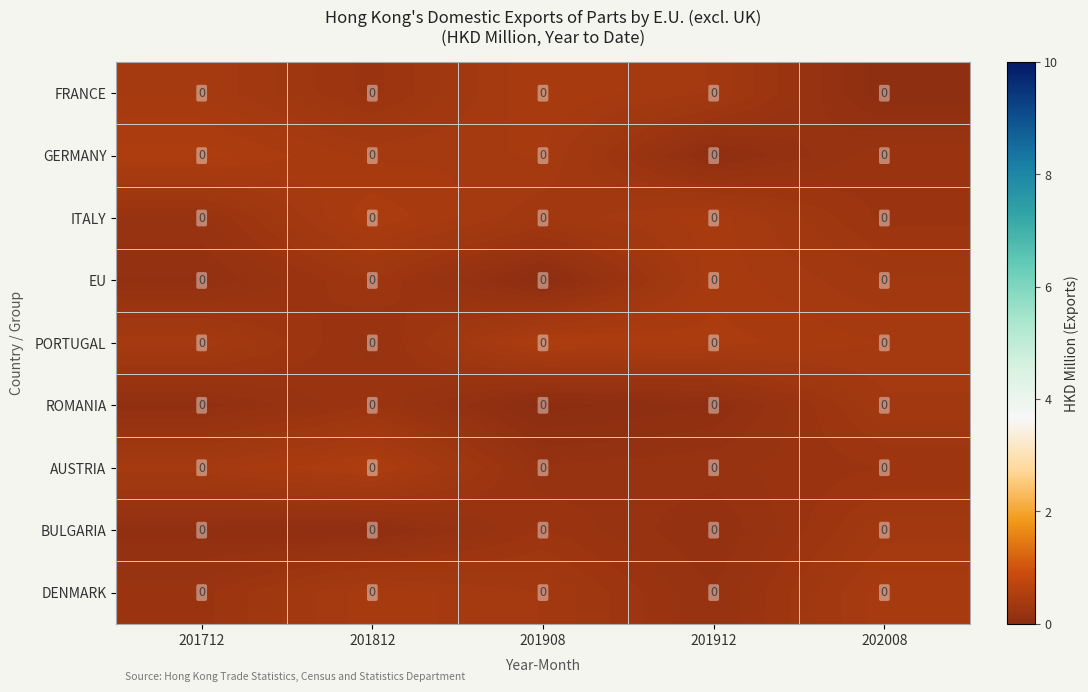

At which category is the sum across all series the highest?

201812